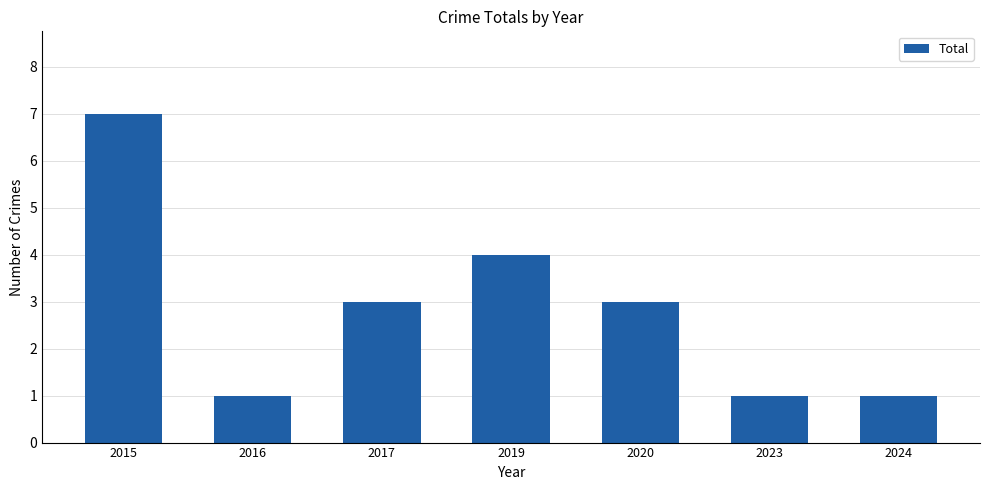

At which category does the chart reach its peak across all series?

2015